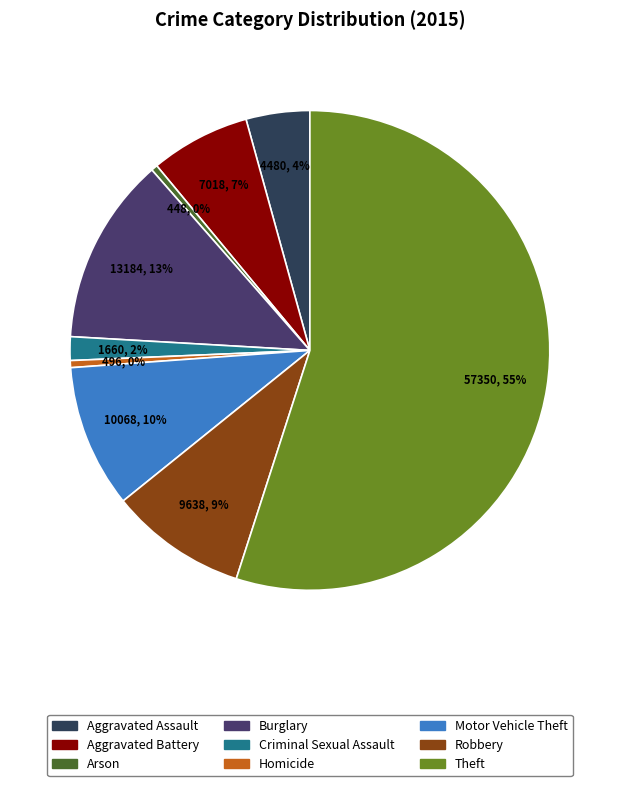

True or false: Aggravated Battery accounts for 15% of the total.

False